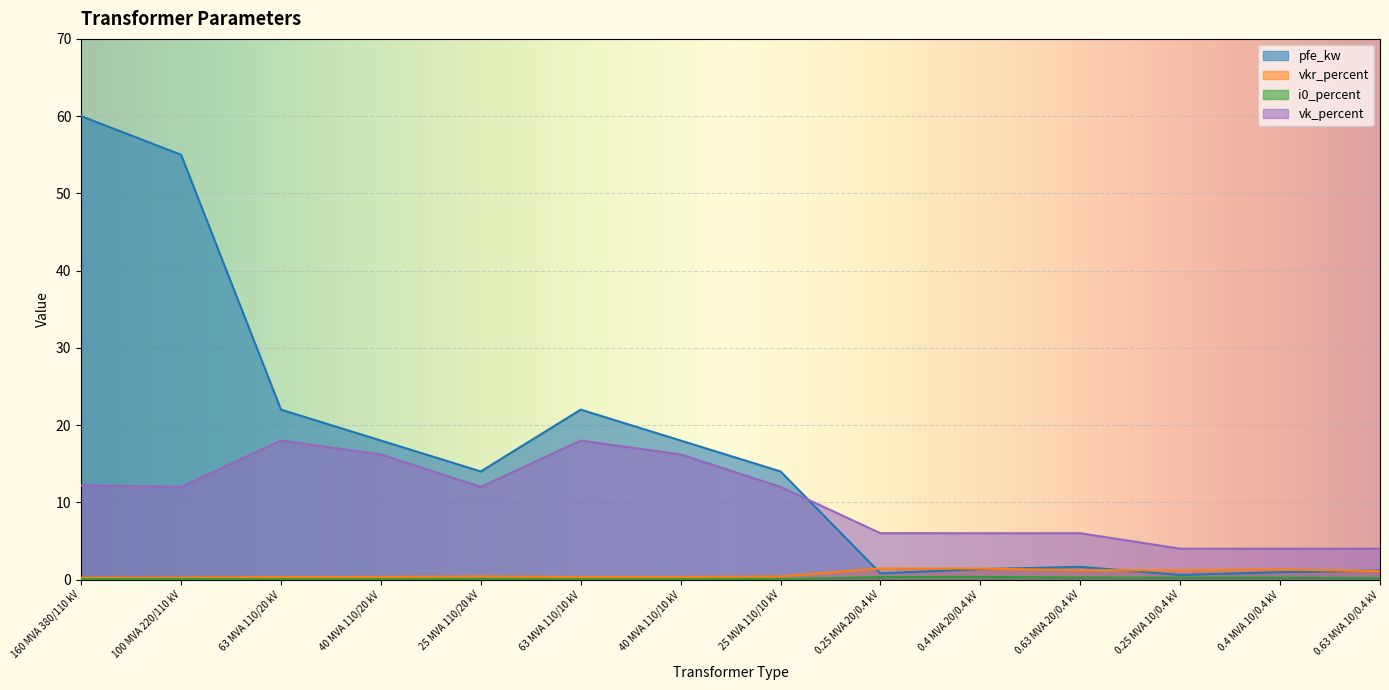

What is the spread (max minus min) of values at 0.63 MVA 20/0.4 kV?

5.7